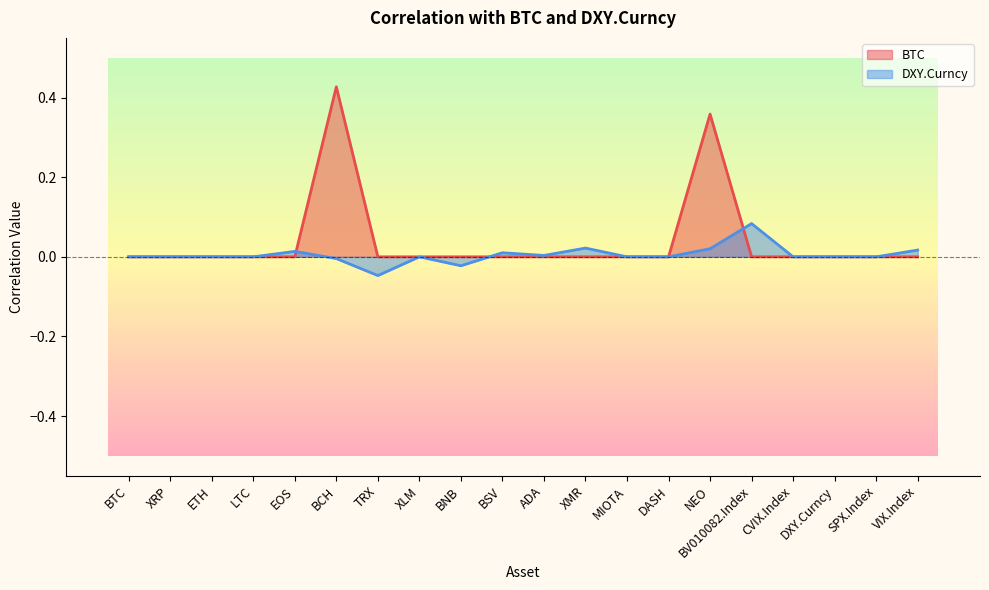

Where is BTC nearest to the value 0?

BTC